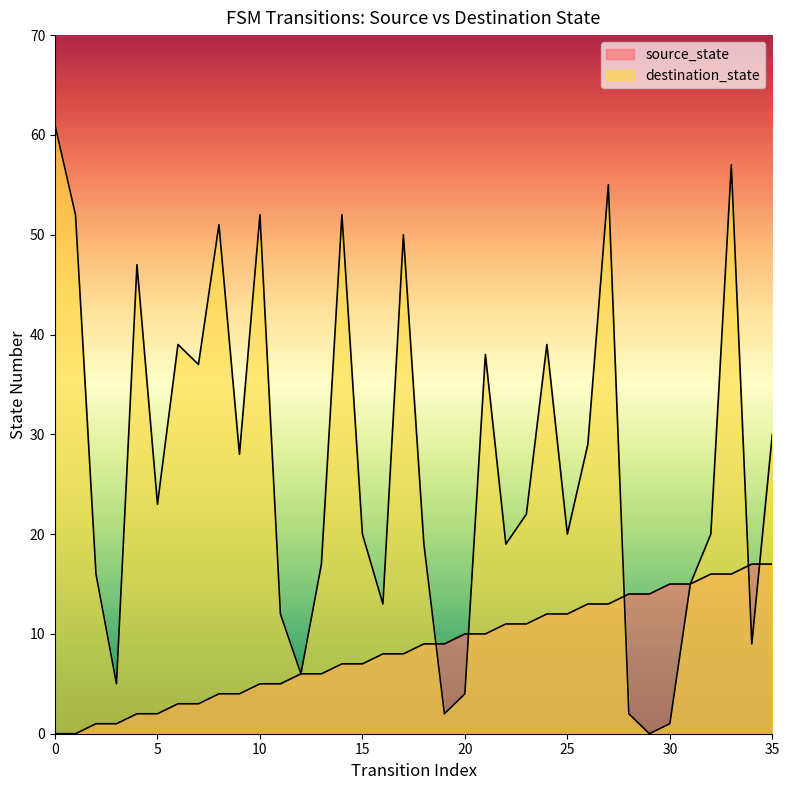

What is the total value across all series at 5?

25